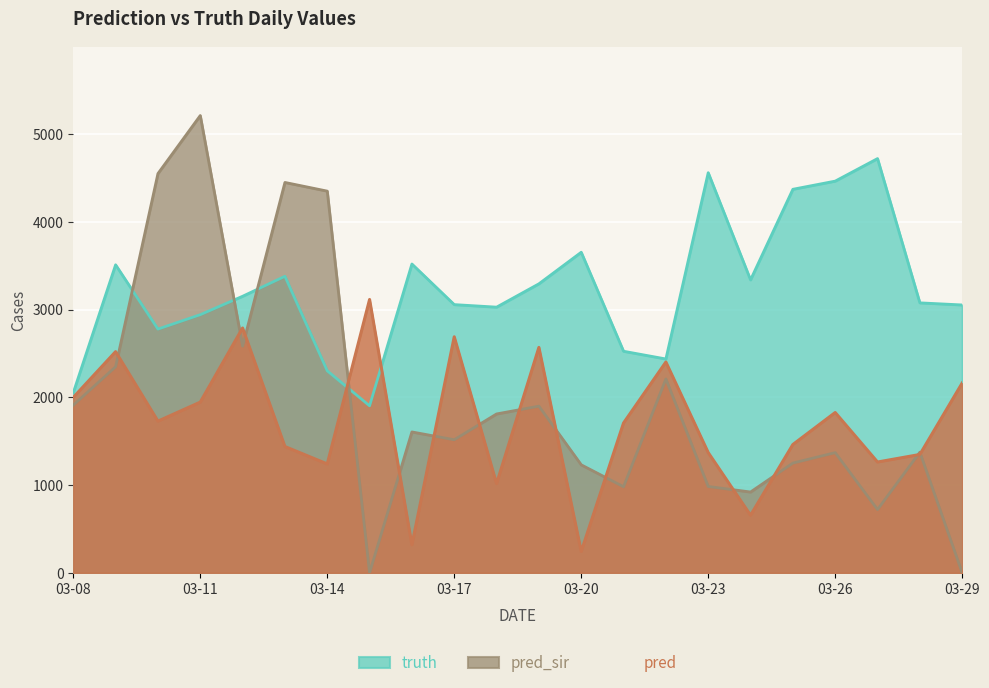

What are all the series names shown in the legend?

truth, pred_sir, pred